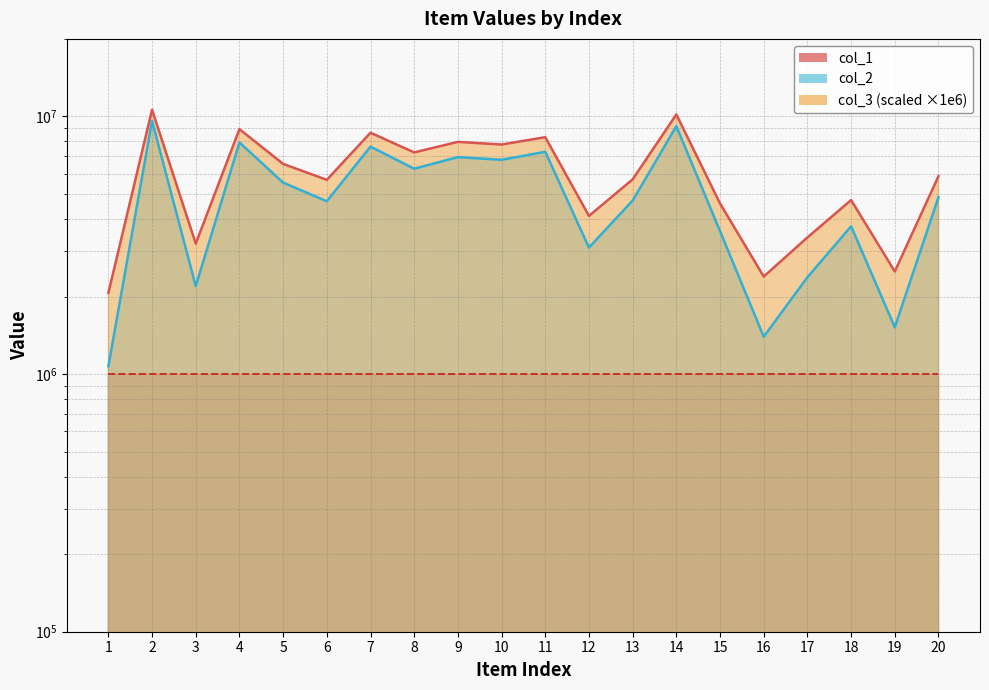

Which series has the largest total across all categories?

col_1